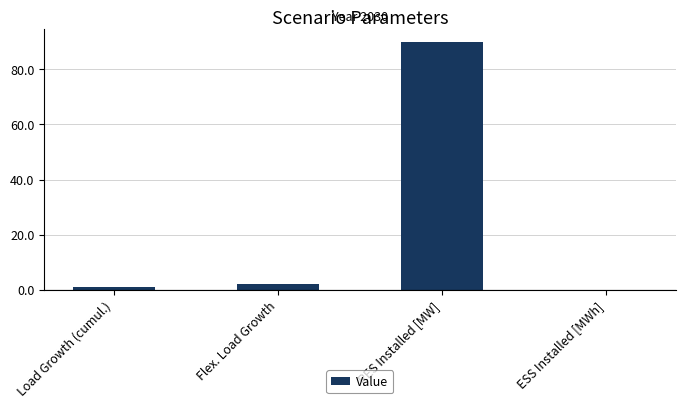

Which category has the highest value across all series?

RES Installed [MW]